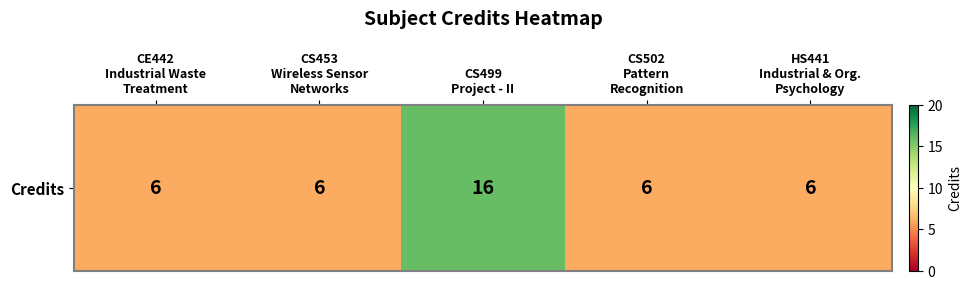

Where is the data nearest to the value 11?

CE442
Industrial Waste
Treatment